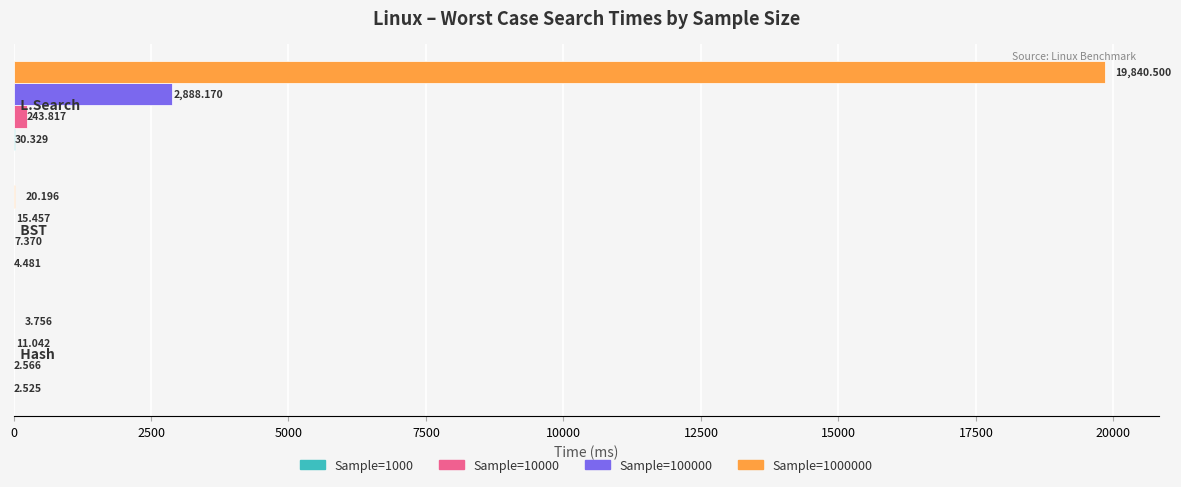

How many data points does each series have?

3